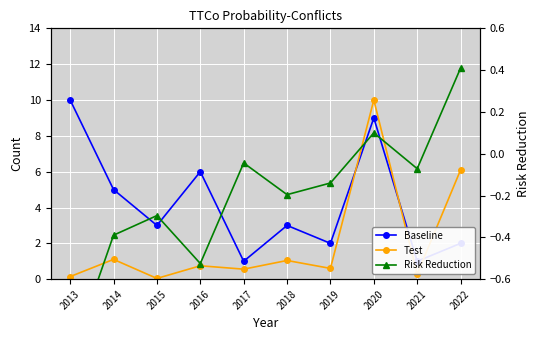

Reading left to right, what are all the values shown in this chart?

Baseline: 10.0	5.0	3.0	6.0	1.0	3.0	2.0	9.0	1.0	2.0
Test: 0.1	1.1	0.0	0.7	0.6	1.0	0.6	10.0	0.3	6.1
Risk Reduction: -1.0	-0.4	-0.3	-0.5	-0.0	-0.2	-0.1	0.1	-0.1	0.4